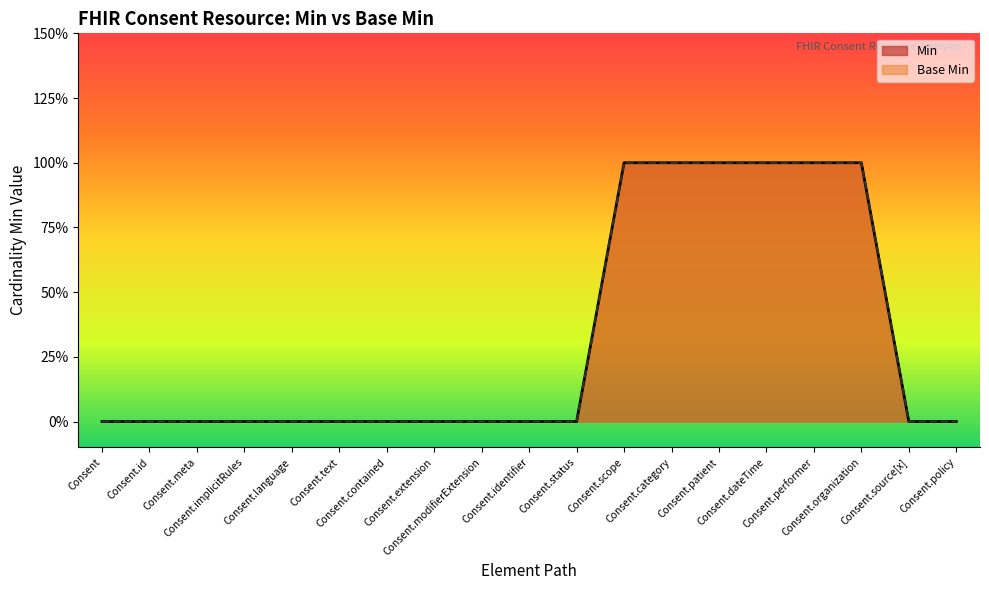

List the series in order of their peak value, lowest first.

Min, Base Min